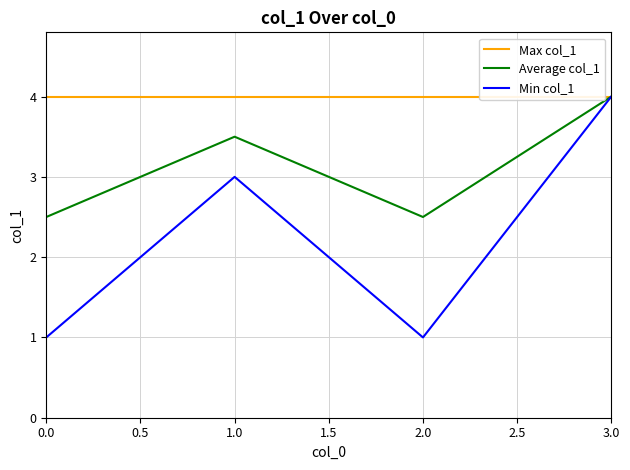

At which category does Min col_1 reach its first local valley?

2.0